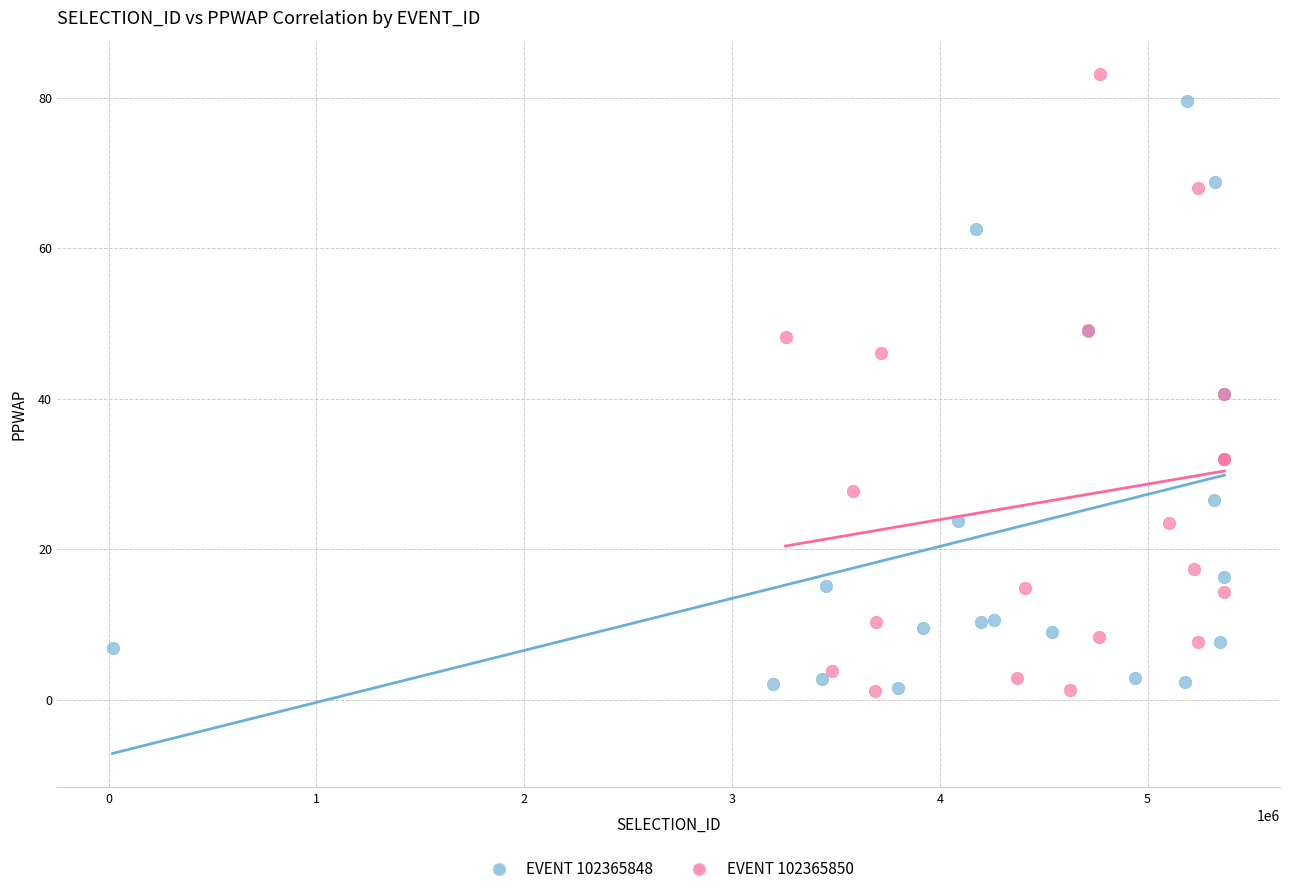

Which series has the largest Y range (max minus min)?

EVENT 102365850